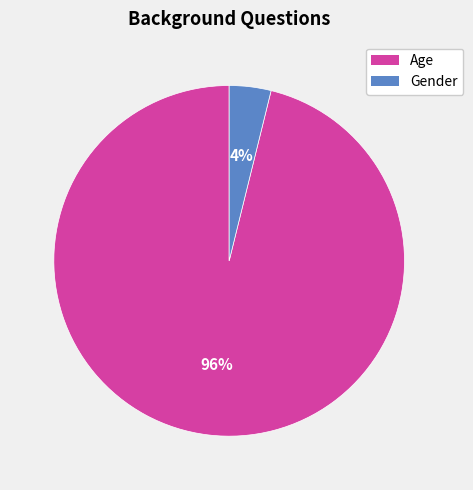

What is the smallest slice in the pie chart?

Gender